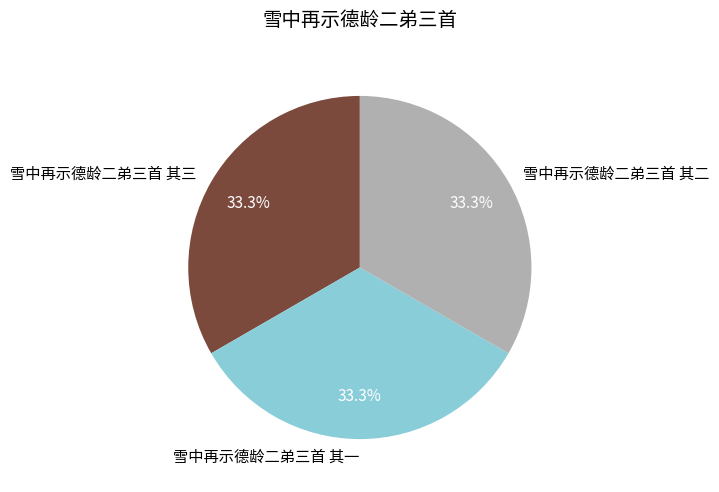

Combined, do 雪中再示德龄二弟三首 其二 and 雪中再示德龄二弟三首 其三 account for over 50%?

Yes